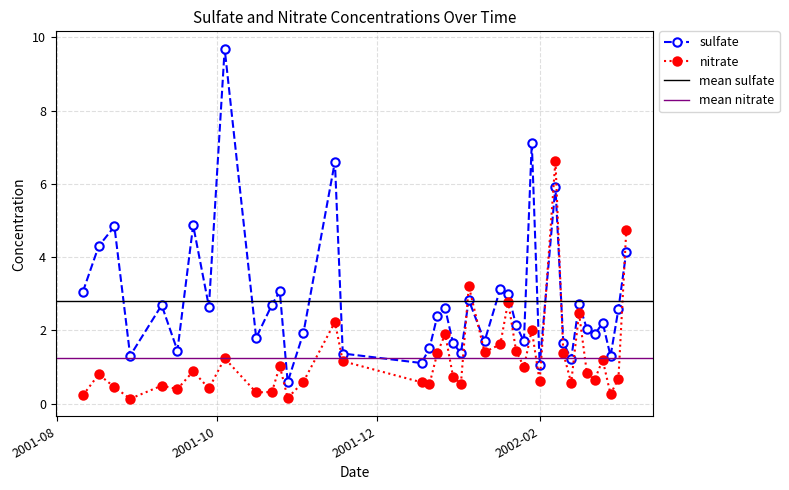

Is this an area chart (filled region under the line)?

No